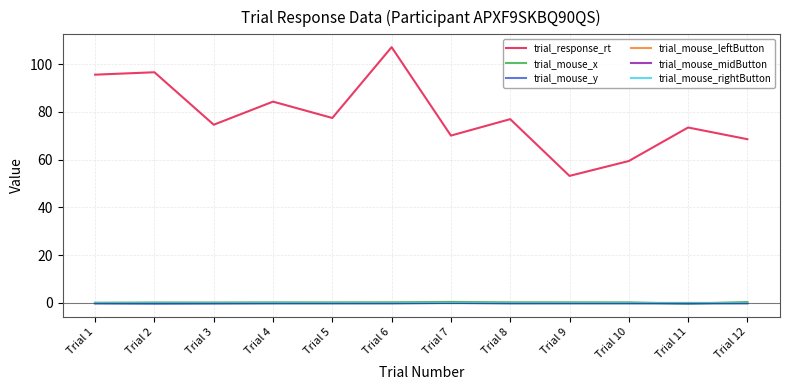

Reading left to right, extract all data points from this chart.

trial_response_rt: 95.6	96.6	74.6	84.3	77.5	107.1	70.1	77.0	53.2	59.4	73.5	68.6
trial_mouse_x: -0.0	0.1	0.1	0.2	0.2	0.2	0.3	0.2	0.2	0.2	-0.4	0.3
trial_mouse_y: -0.3	-0.4	-0.4	-0.3	-0.3	-0.3	-0.1	-0.3	-0.3	-0.3	-0.3	-0.3
trial_mouse_leftButton: 0.0	0.0	0.0	0.0	0.0	0.0	0.0	0.0	0.0	0.0	0.0	0.0
trial_mouse_midButton: 0.0	0.0	0.0	0.0	0.0	0.0	0.0	0.0	0.0	0.0	0.0	0.0
trial_mouse_rightButton: 0.0	0.0	0.0	0.0	0.0	0.0	0.0	0.0	0.0	0.0	0.0	0.0